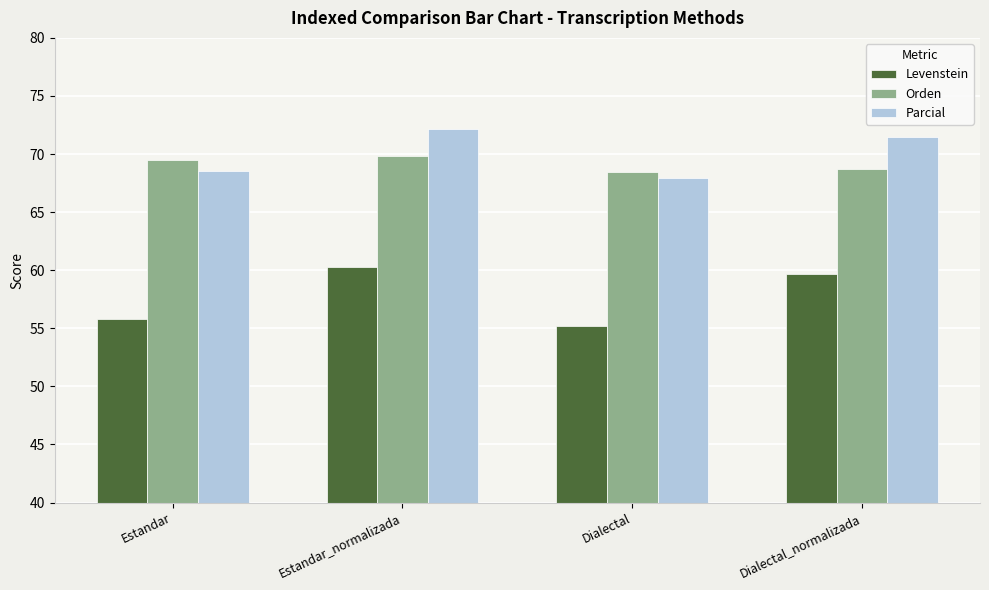

What is the value of the Levenstein bar at the 4th from the left?

59.6